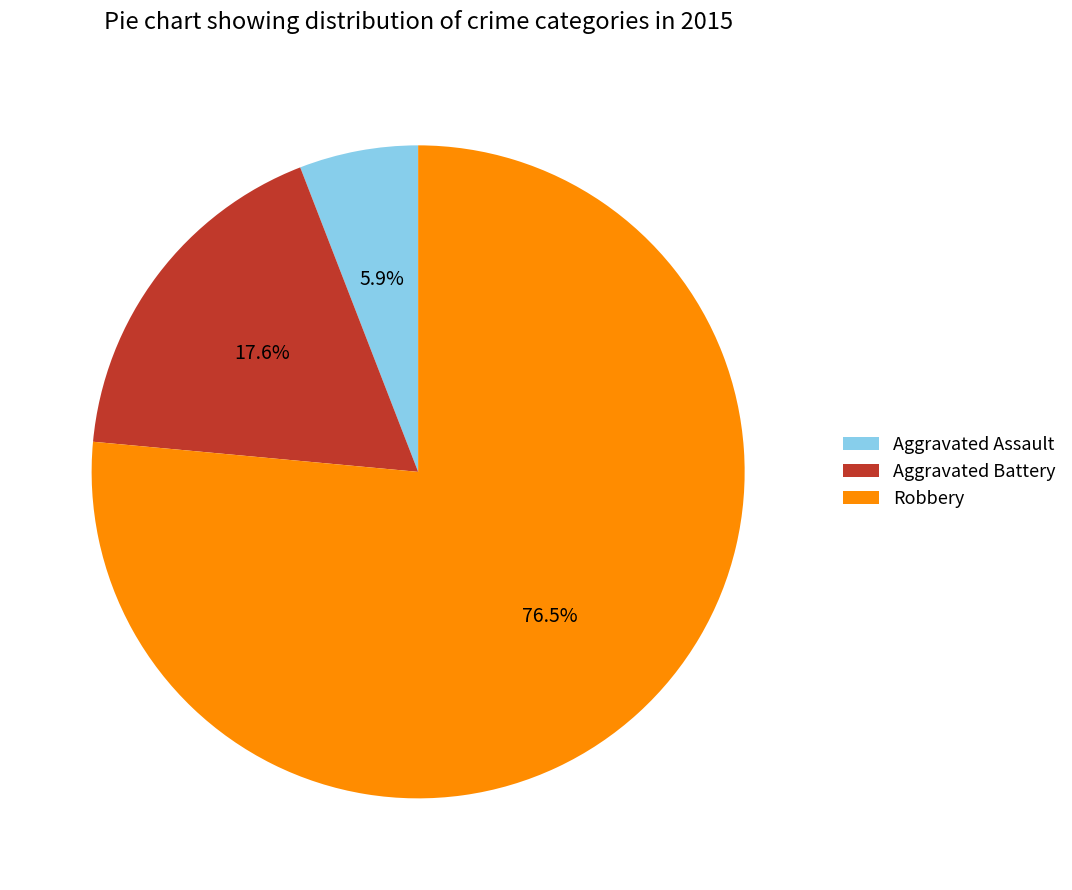

Do Robbery and Aggravated Battery together represent more than half of the pie?

Yes